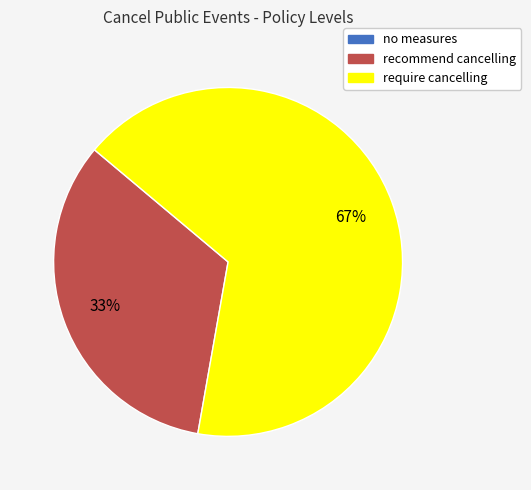

Does any single category account for the majority?

Yes